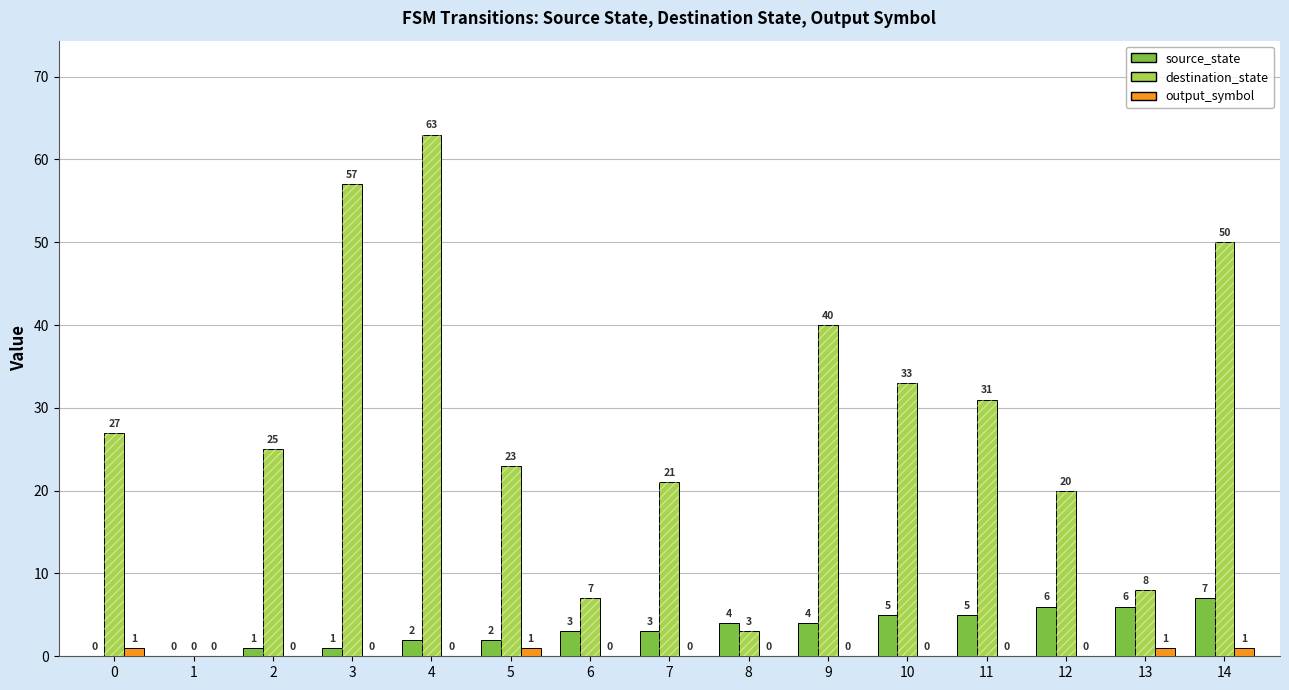

Which series has the largest range (max minus min)?

destination_state